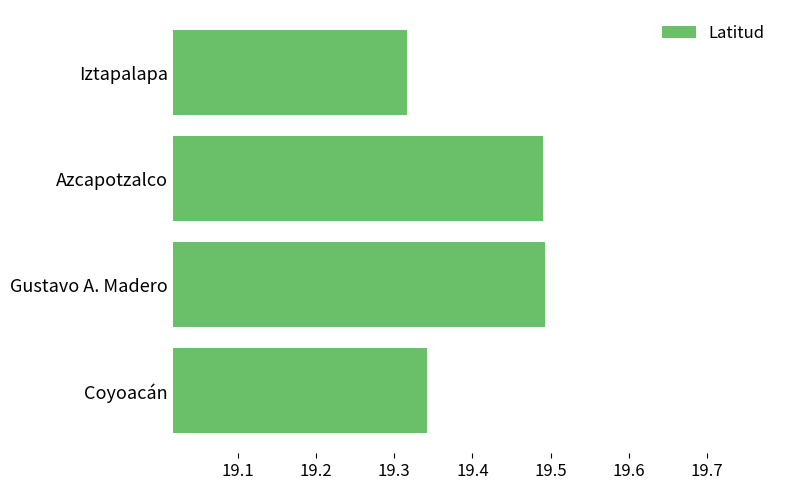

Which category has the lowest value across all series?

Iztapalapa